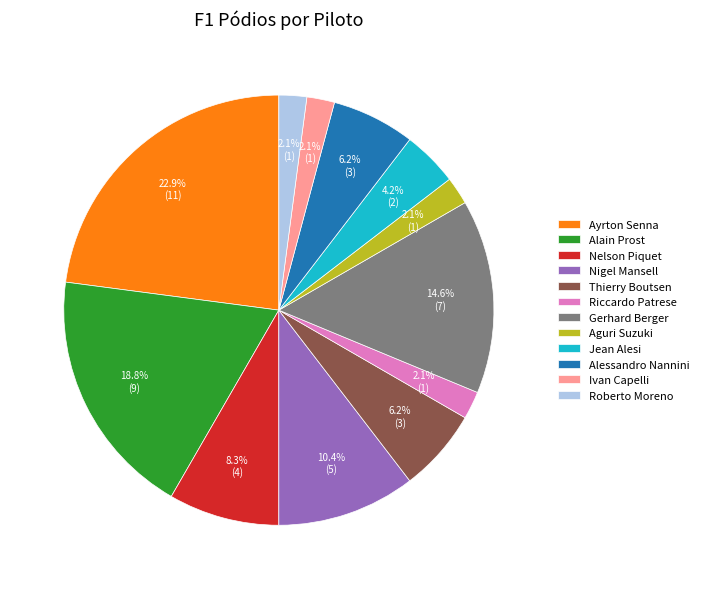

To the nearest percent, what is the difference between the largest and smallest slice percentages?

21%